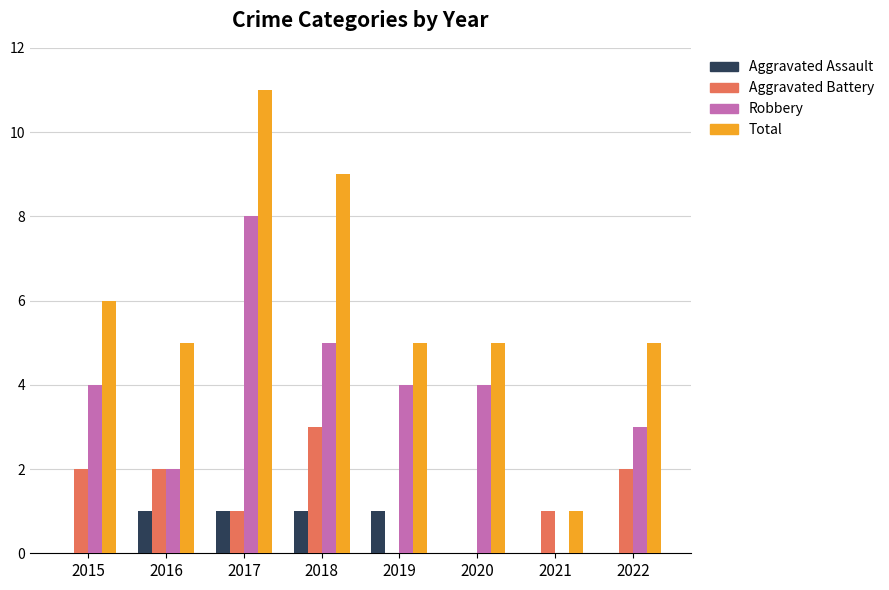

The value of Aggravated Battery at 2020 is 1. True or false?

False